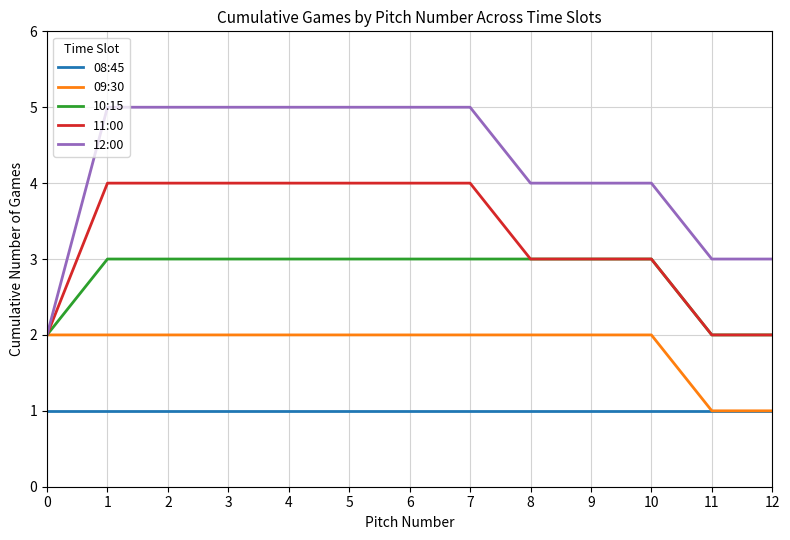

How many series are shown in this chart?

5